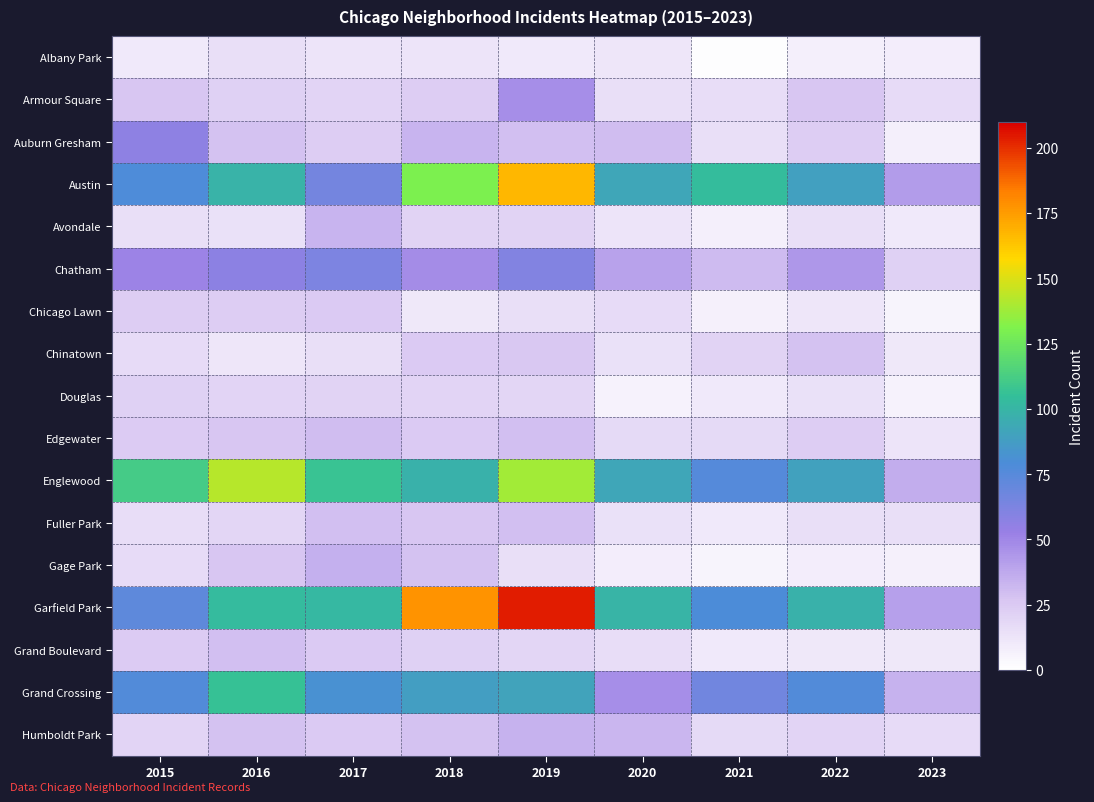

What is the total value across all series at 2019?

953